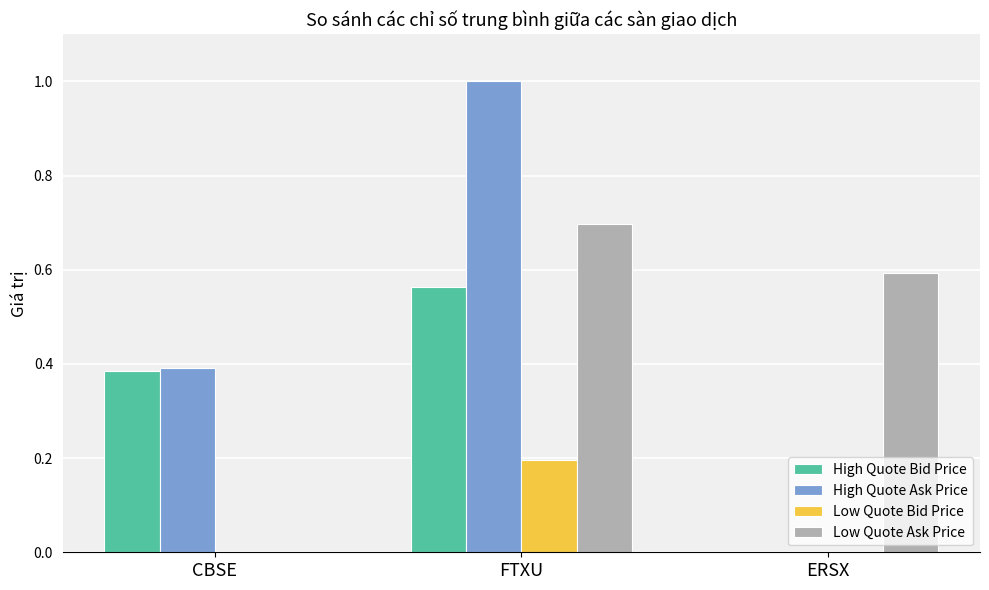

At which category is the sum across all series the highest?

FTXU